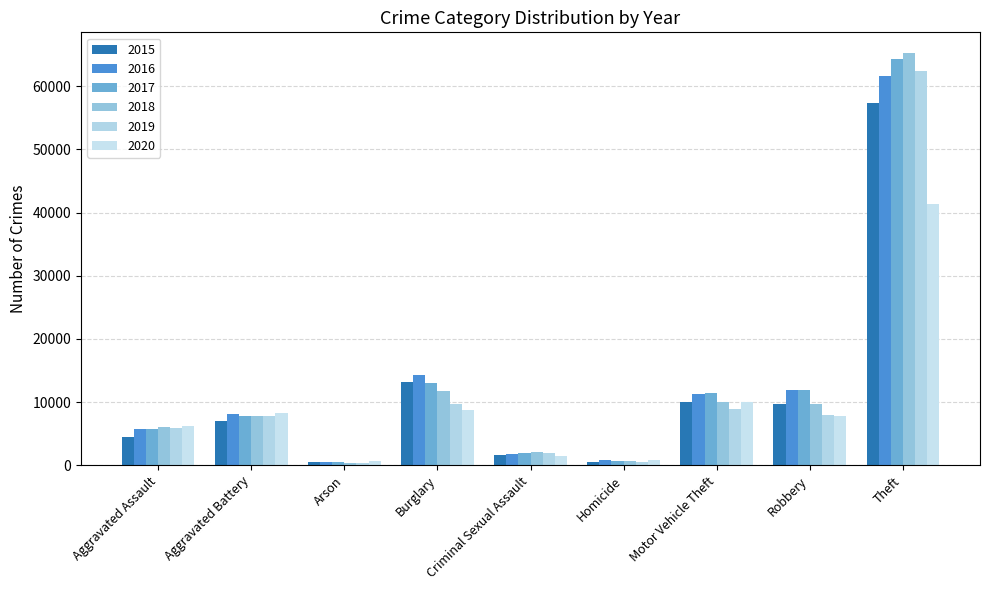

Reading left to right, what are all the values shown in this chart?

2015: 4480	7019	448	13184	1687	496	10068	9638	57350
2016: 5712	8086	515	14289	1843	786	11286	11960	61621
2017: 5793	7845	444	13001	1960	672	11380	11880	64386
2018: 6001	7735	373	11747	2015	588	9985	9681	65287
2019: 5841	7857	376	9638	1903	499	8977	7995	62492
2020: 6263	8319	588	8758	1474	787	9959	7855	41326